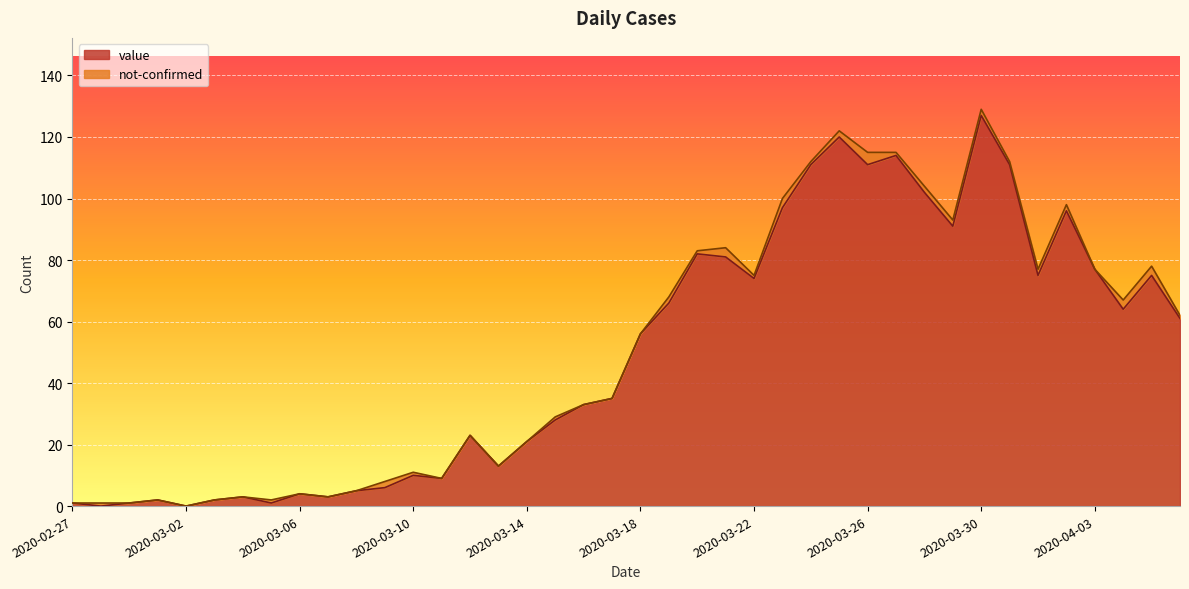

True or false: the data shows 1 at 2020-03-05.

True